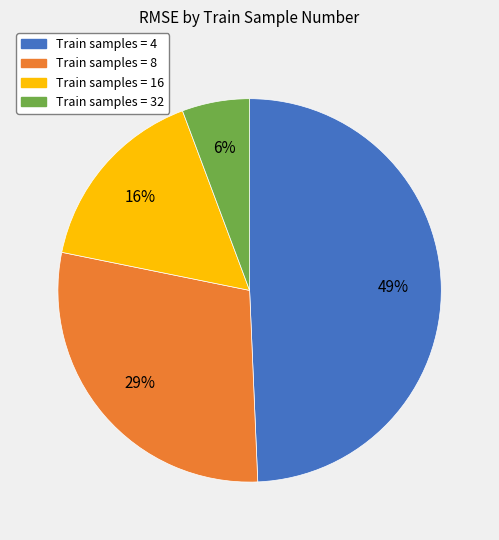

Does any single category account for the majority?

No